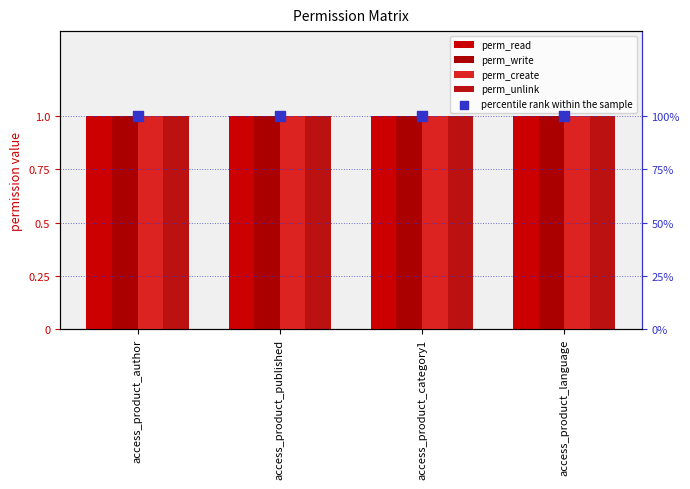

Which series reaches the maximum Y coordinate?

percentile rank within the sample